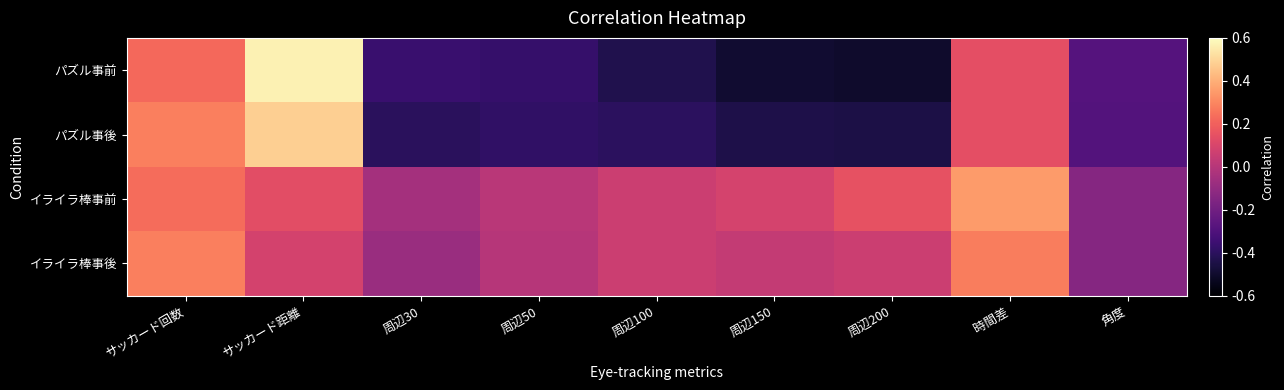

Which category has the lowest value across all series?

周辺200